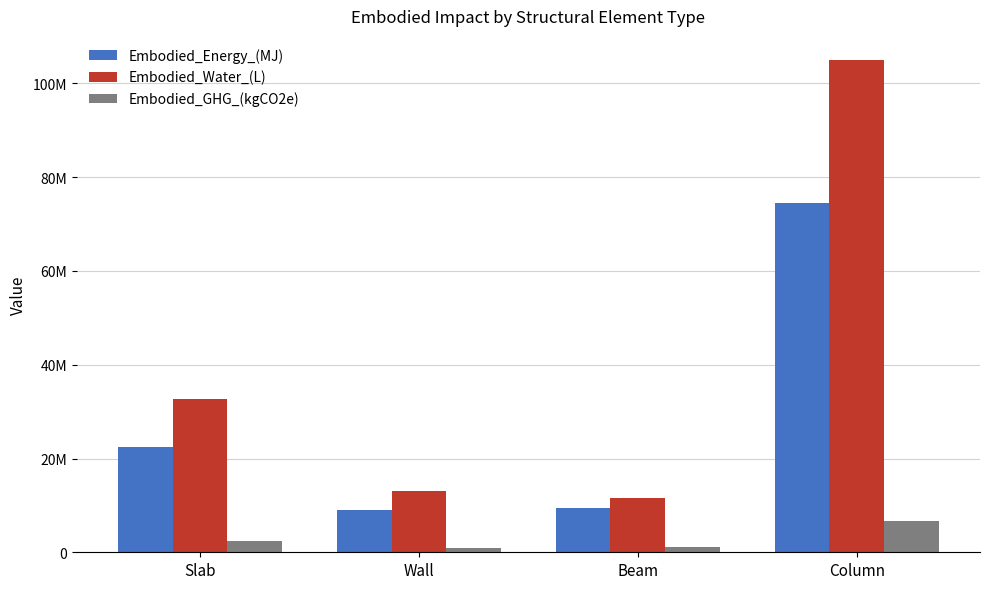

What are all the series names shown in the legend?

Embodied_Energy_(MJ), Embodied_Water_(L), Embodied_GHG_(kgCO2e)